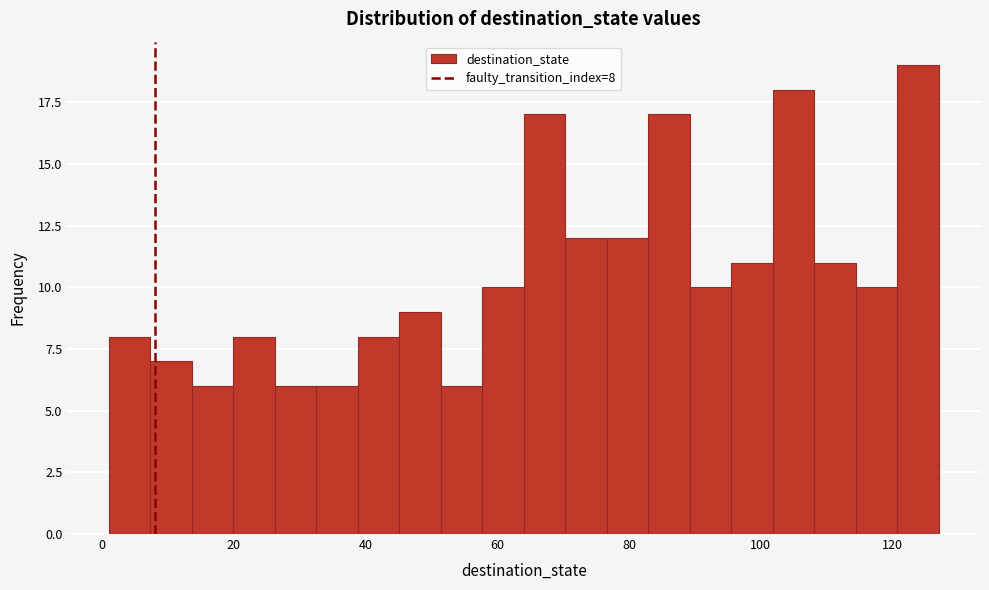

Around what value on the x-axis is the tallest bar? Give the approximate position of its centre, as read against the axis.

124